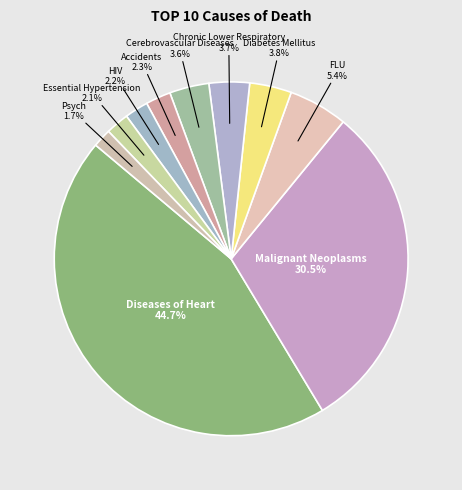

Is Essential Hypertension the majority of the pie?

No